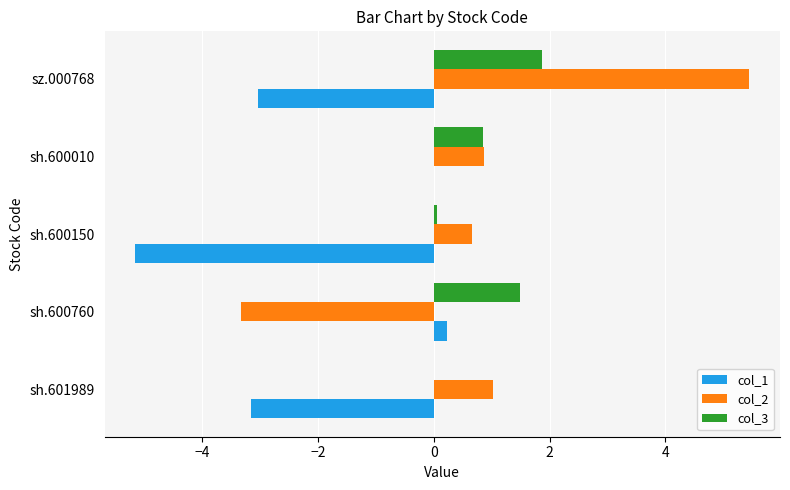

What is the average value of the col_3 series?

0.9